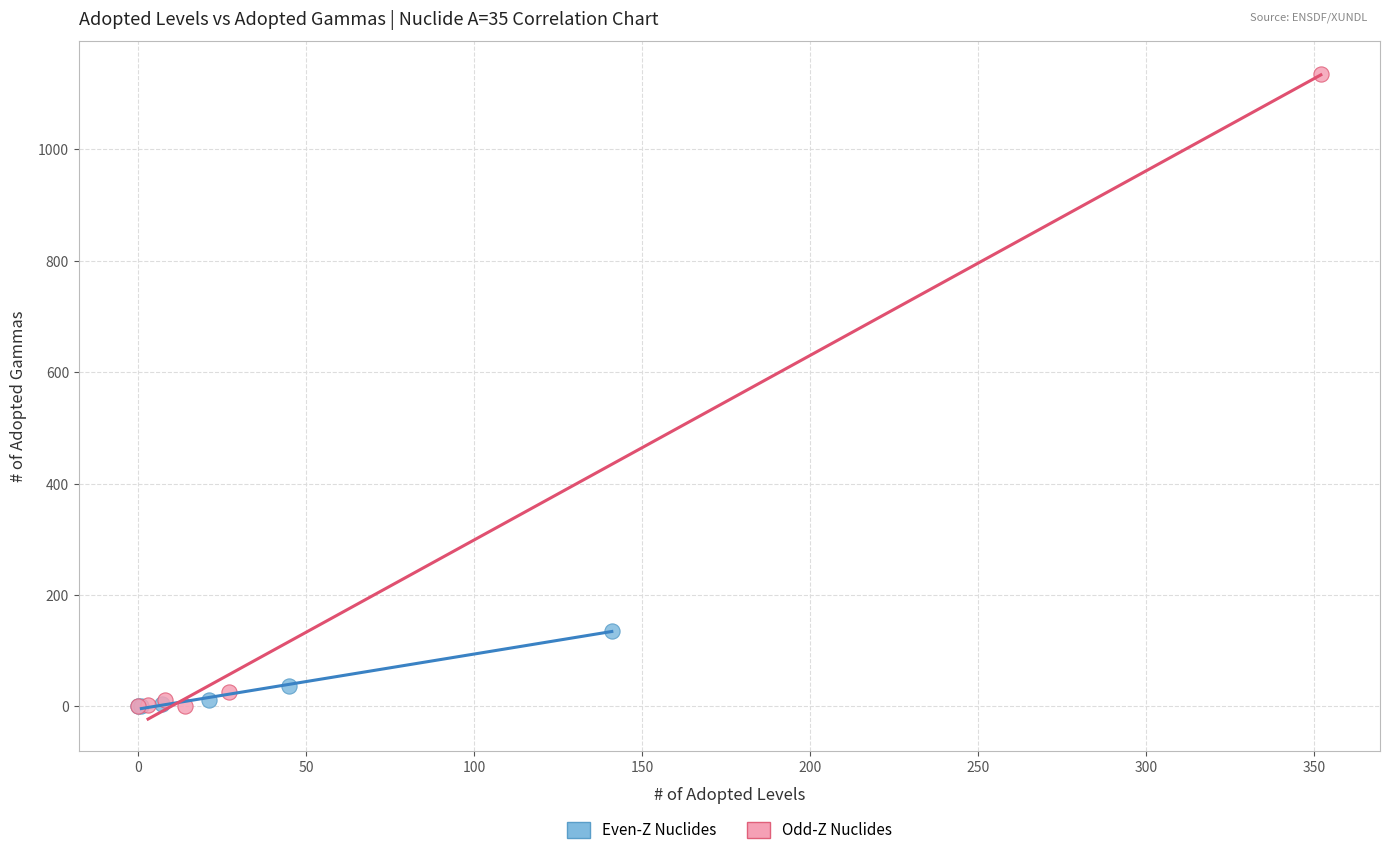

Which series has the largest Y range (max minus min)?

Odd-Z Nuclides